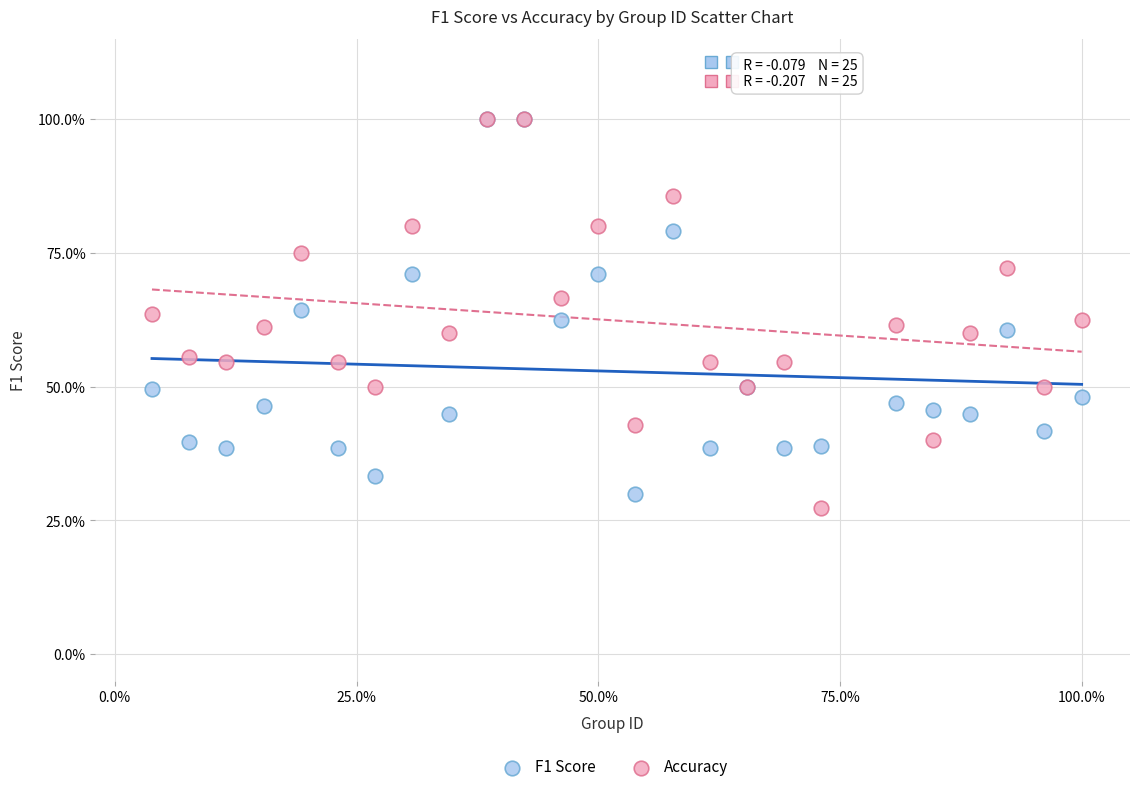

What are all the series names shown in the legend?

F1 Score, Accuracy